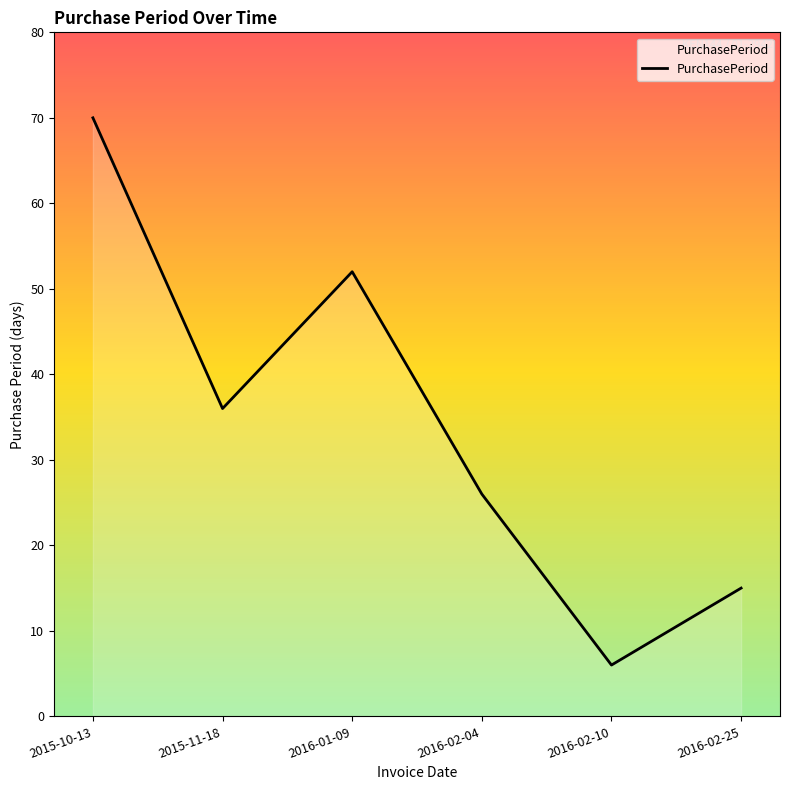

What is the sum of the values at 2016-02-04 and 2015-11-18?

62